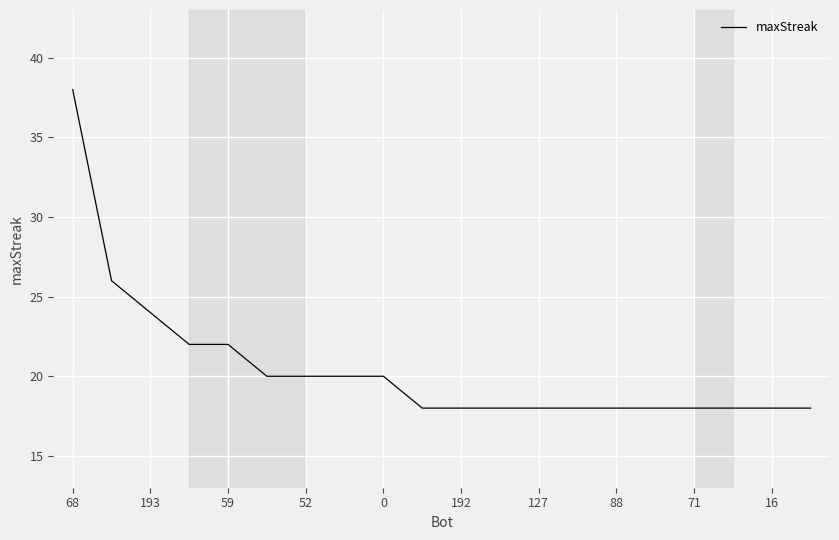

What is the maximum value shown in the chart?

38